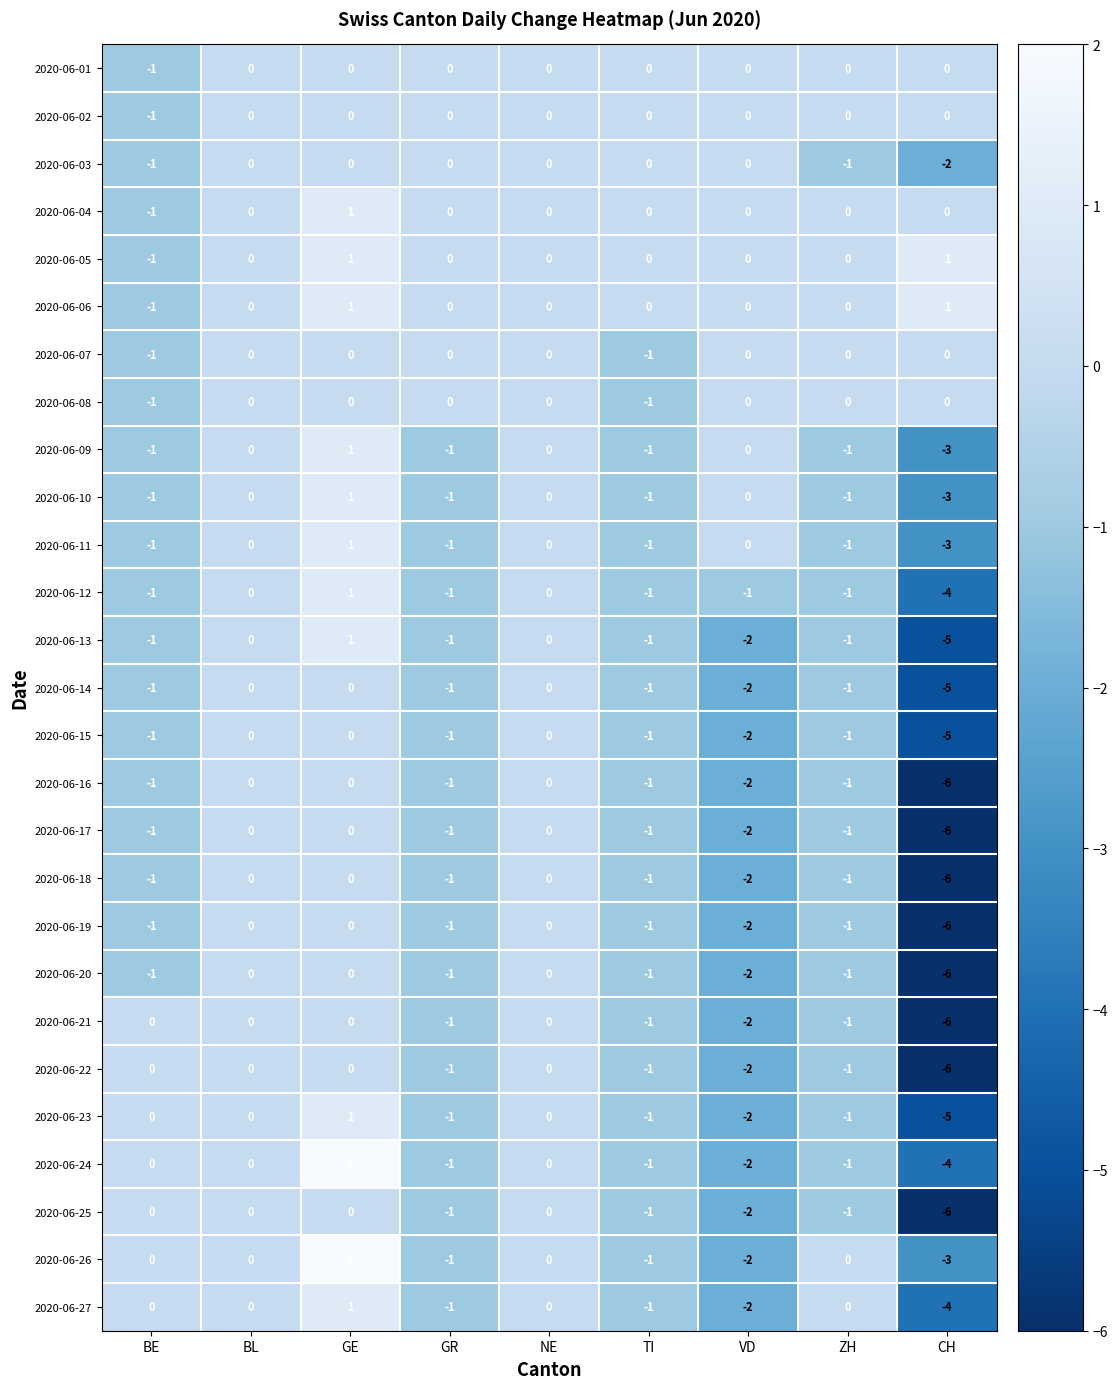

What is the sum of all 2020-06-12 values?

-8